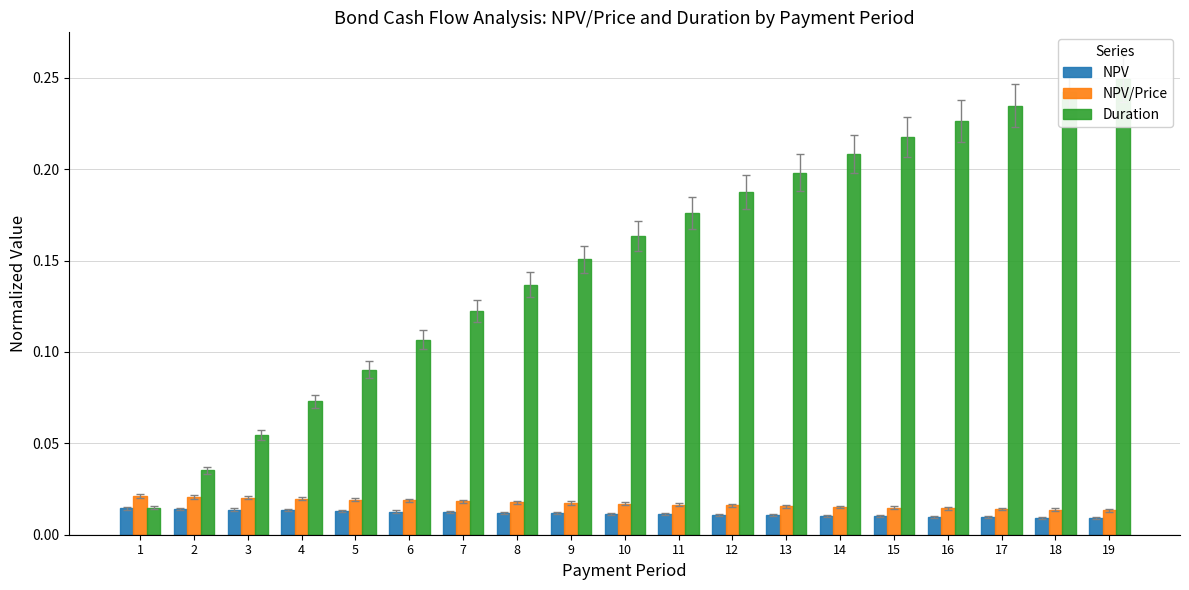

Reading left to right, transcribe all the data shown in this chart.

NPV: 0.0	0.0	0.0	0.0	0.0	0.0	0.0	0.0	0.0	0.0	0.0	0.0	0.0	0.0	0.0	0.0	0.0	0.0	0.0
NPV/Price: 0.0	0.0	0.0	0.0	0.0	0.0	0.0	0.0	0.0	0.0	0.0	0.0	0.0	0.0	0.0	0.0	0.0	0.0	0.0
Duration: 0.0	0.0	0.1	0.1	0.1	0.1	0.1	0.1	0.2	0.2	0.2	0.2	0.2	0.2	0.2	0.2	0.2	0.2	0.2